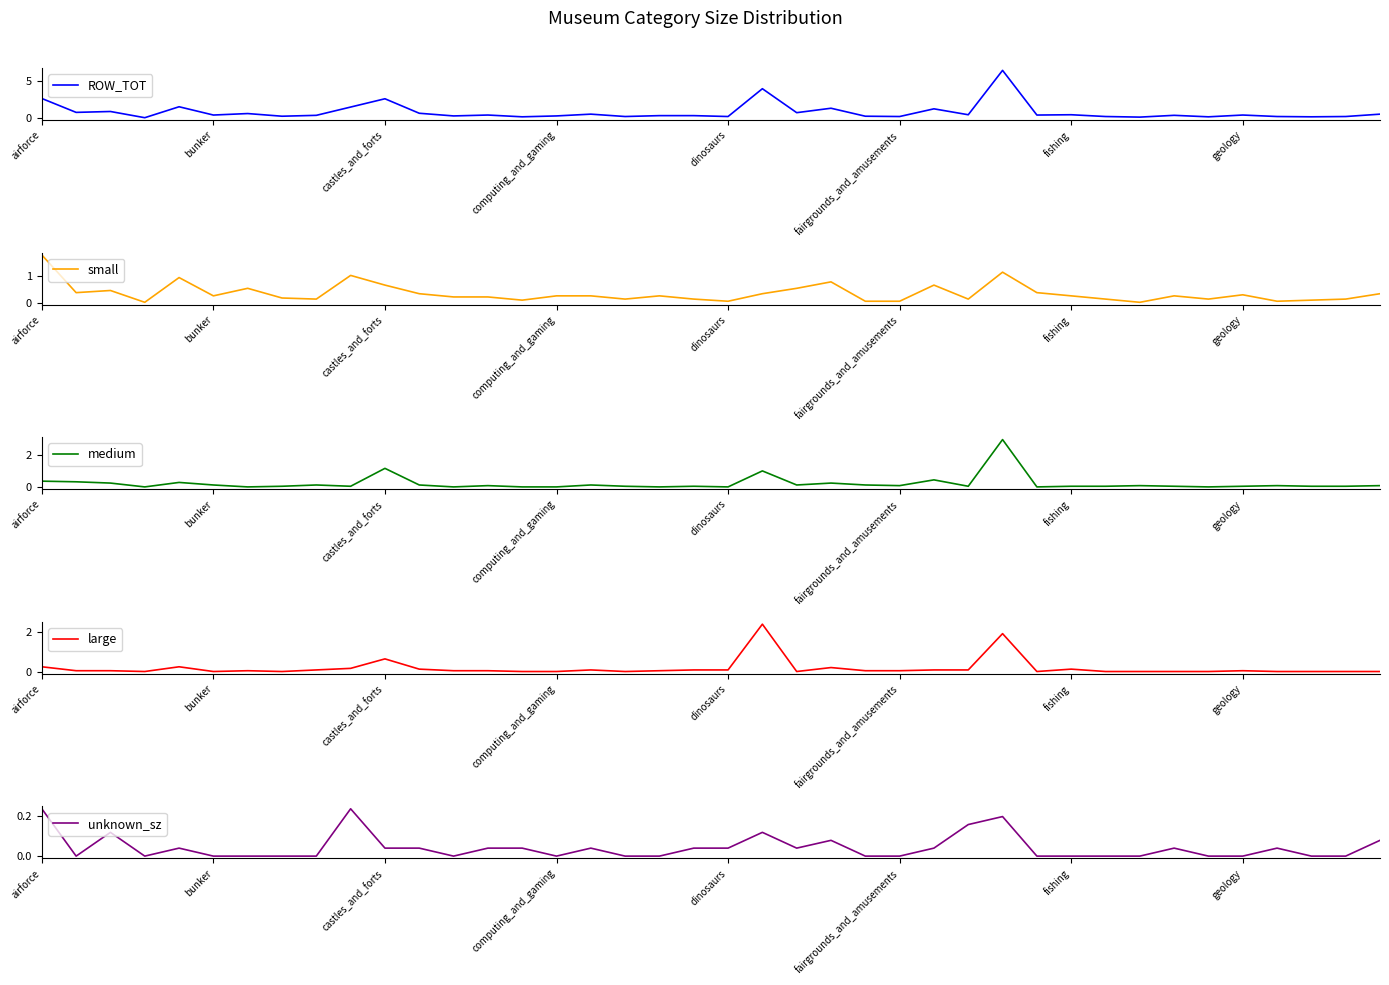

True or false: unknown_sz and ROW_TOT intersect in this chart.

False